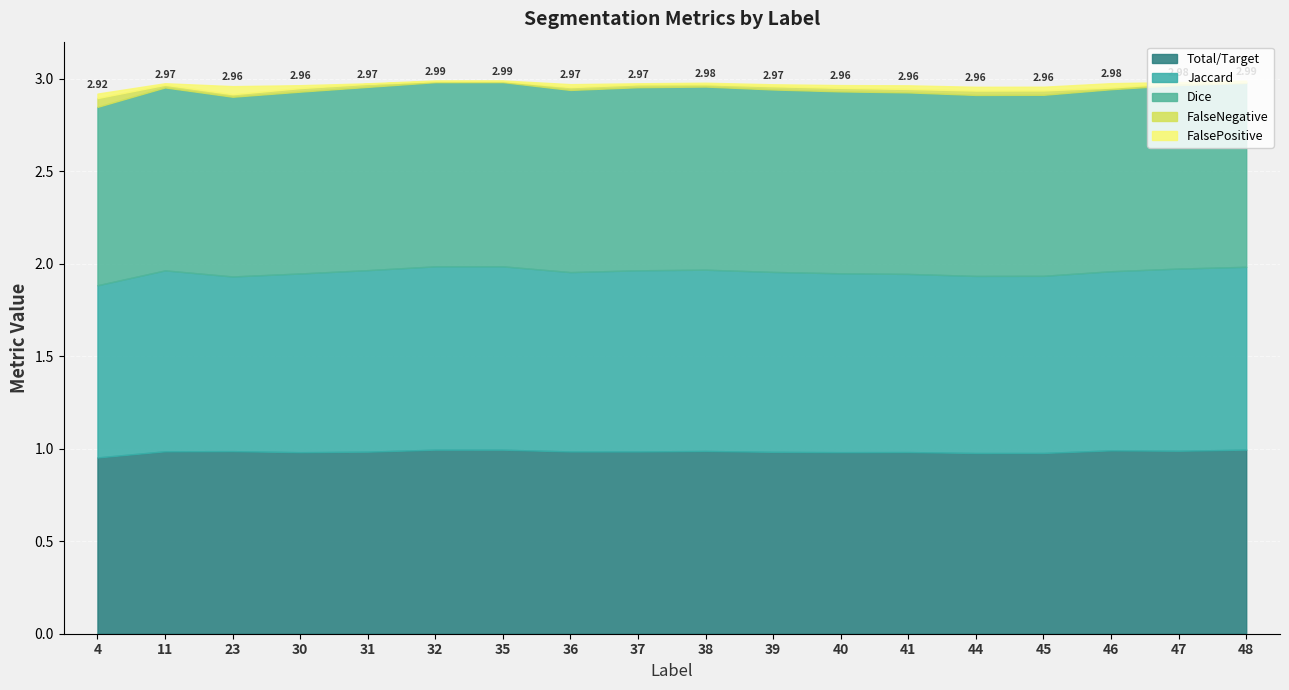

In Total/Target, how many points are higher than both neighbors (excluding endpoints)?

5